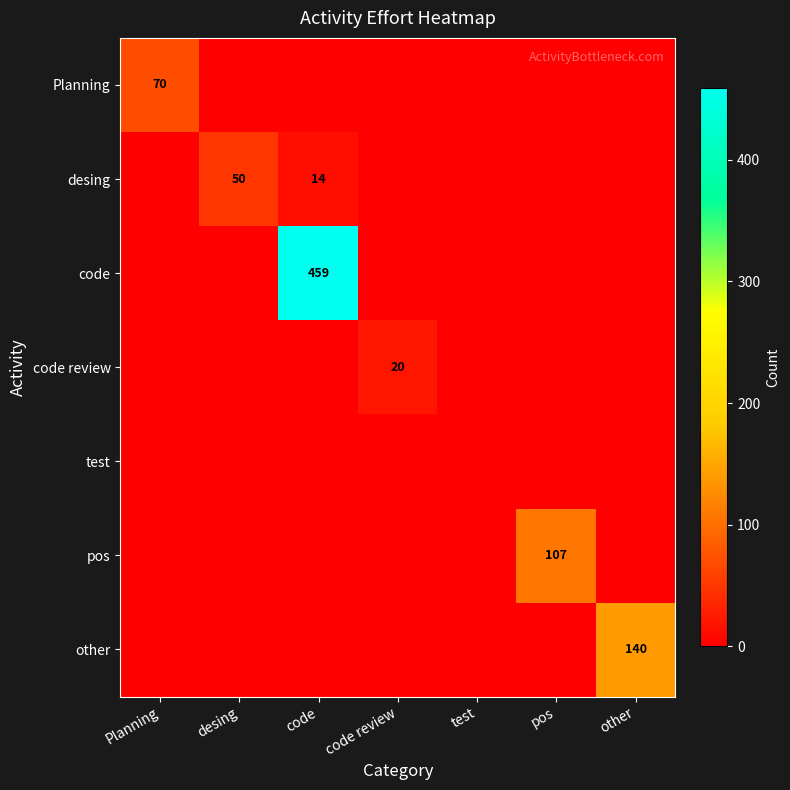

At which category is the sum across all series the highest?

code